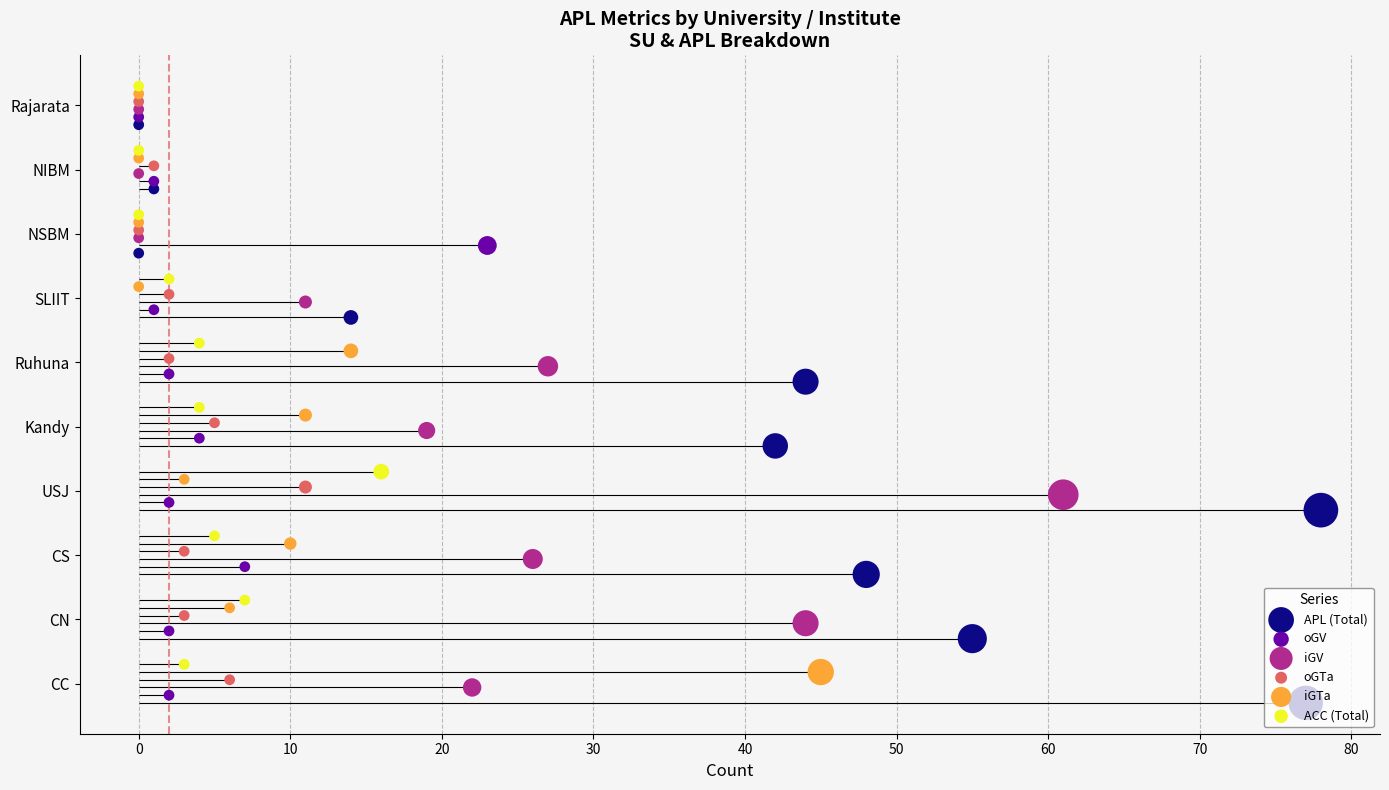

At how many categories does at least one series exceed 2?

8